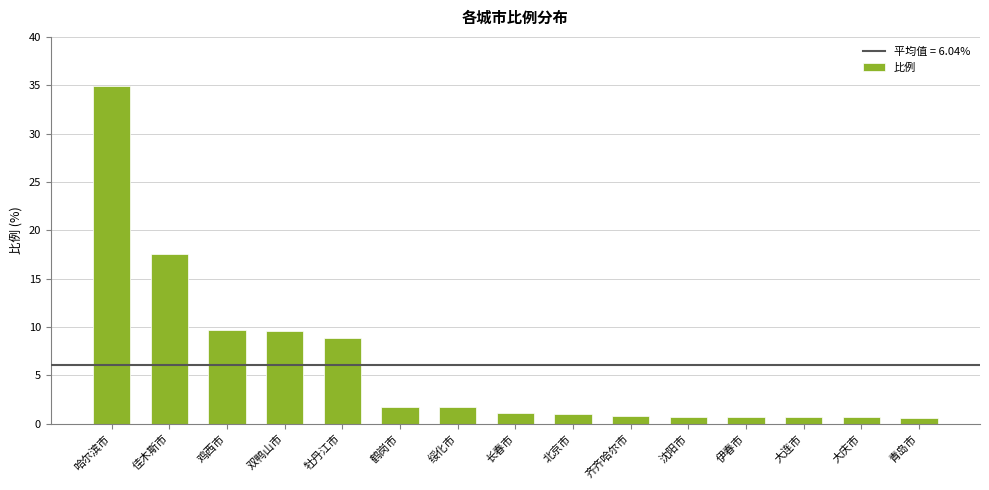

What is the approximate value at 鸡西市?

9.7